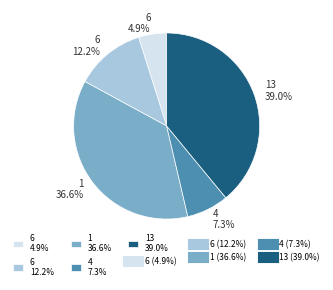

Does any single category account for the majority?

No